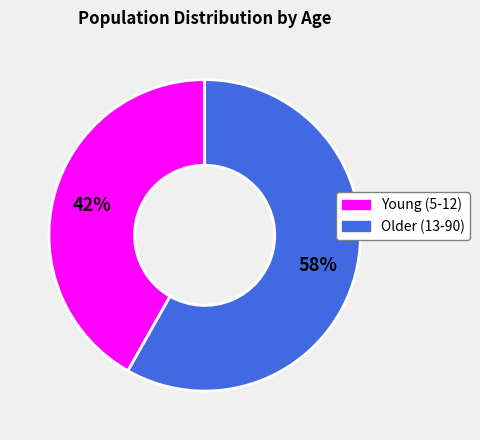

Is there any slice that represents more than half of the pie?

Yes